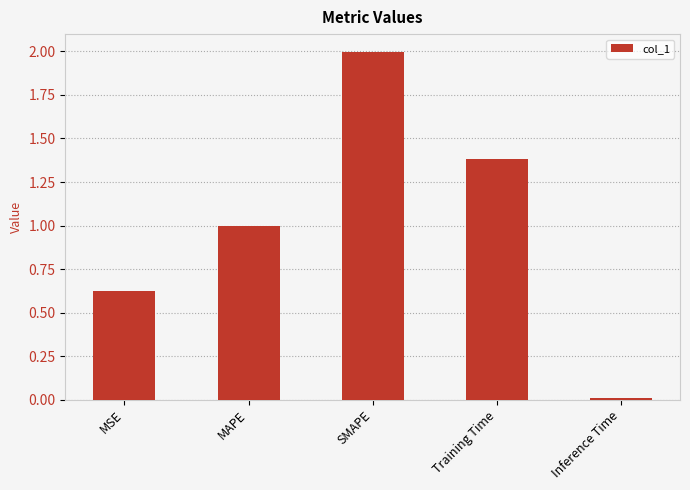

Rank the categories by value from highest to lowest.

SMAPE, Training Time, MAPE, MSE, Inference Time